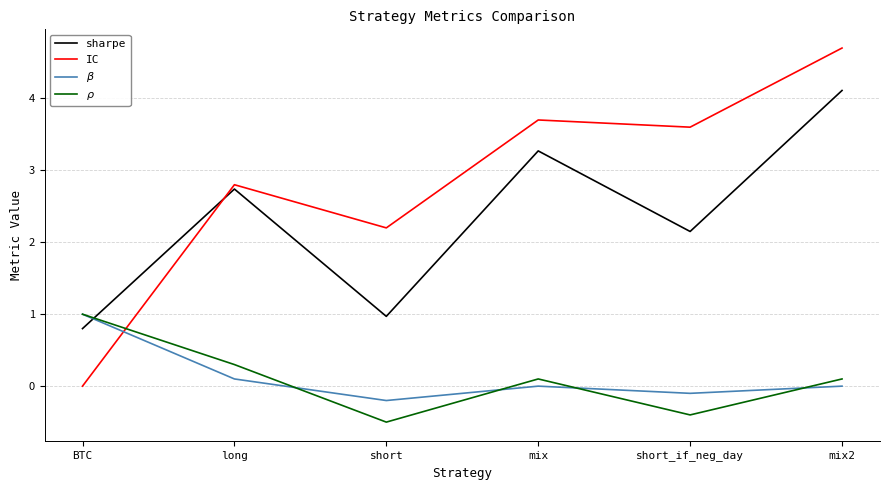

What position from the left is mix?

4